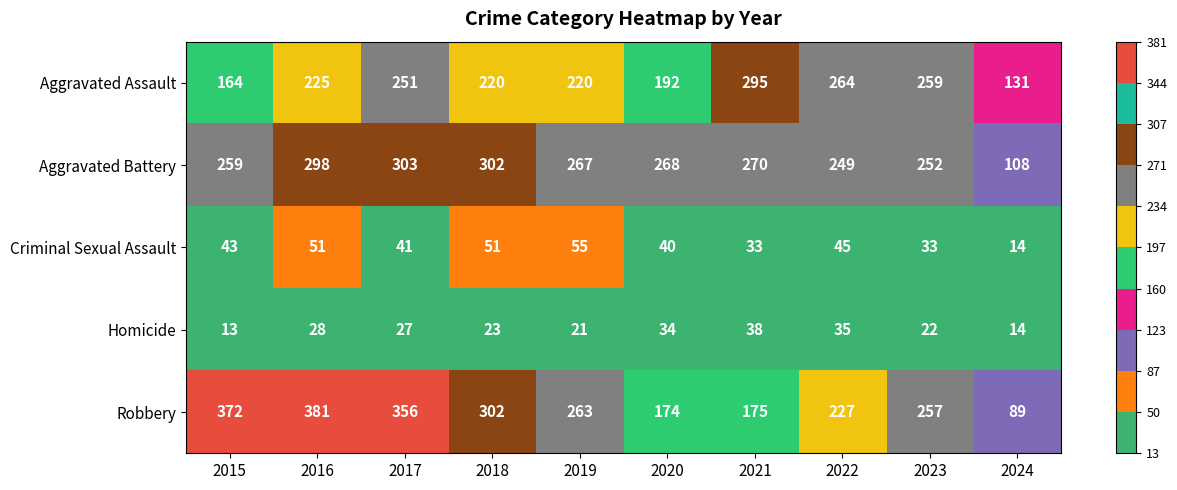

At how many categories does at least one series exceed 109?

10